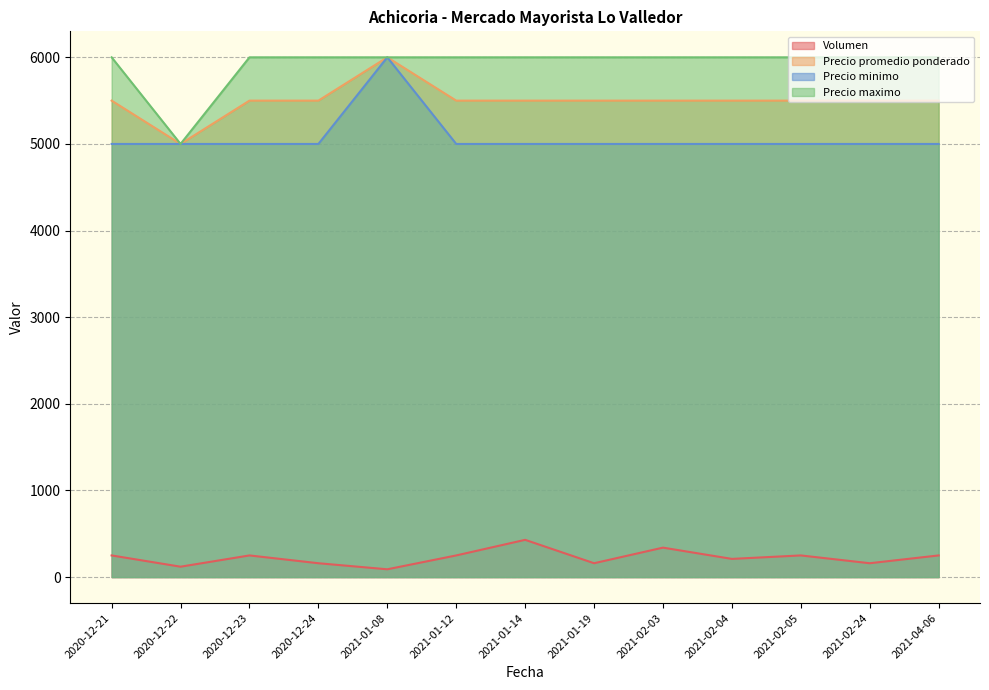

Which category has the lowest value across all series?

2021-01-08